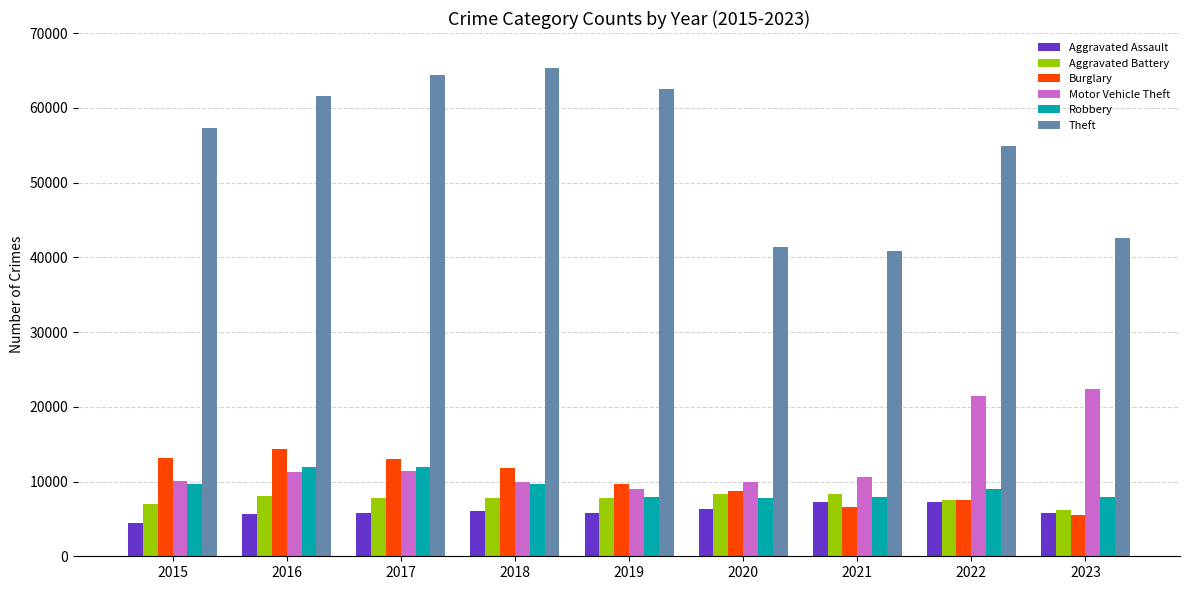

What is the highest value of the Aggravated Battery series?

8347